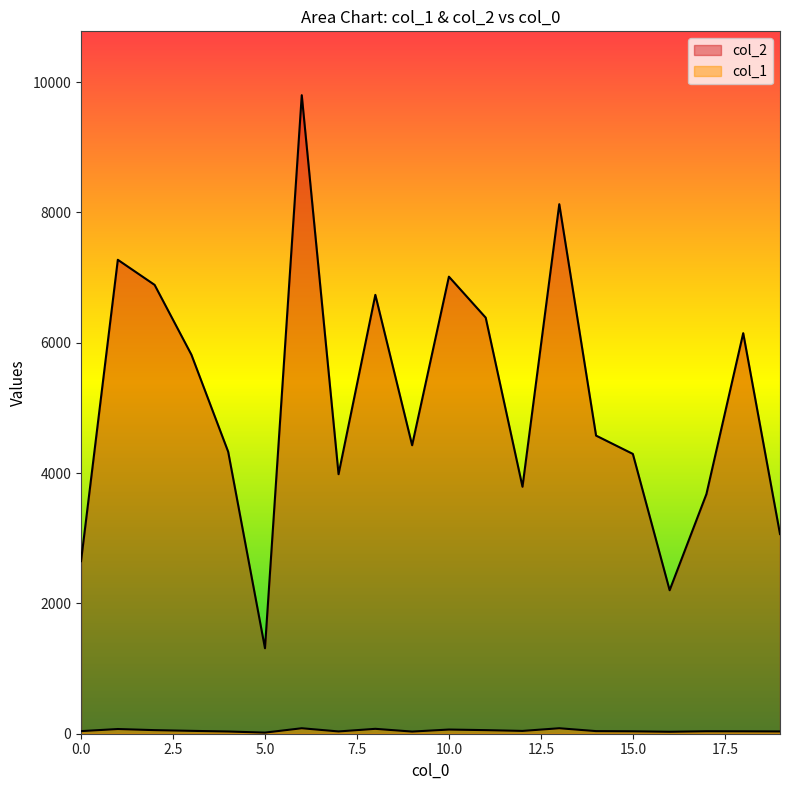

What is the value of the col_2 point at the 10th from the left?

4427